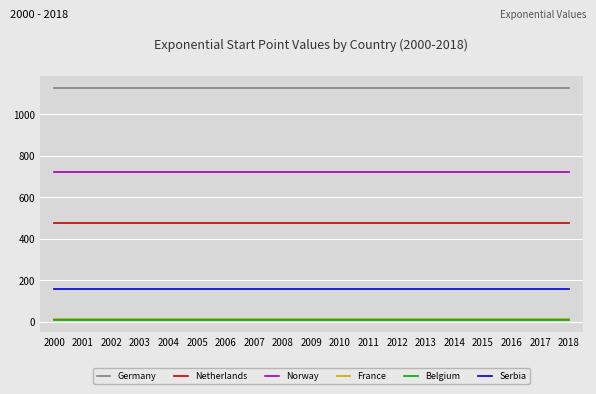

At how many categories does at least one series exceed 91?

19